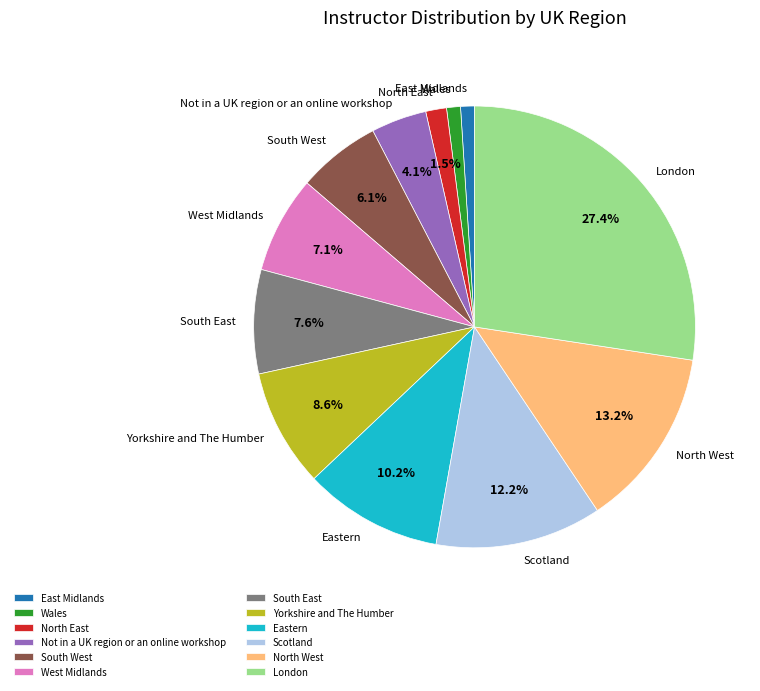

How many slices are in this pie chart?

12